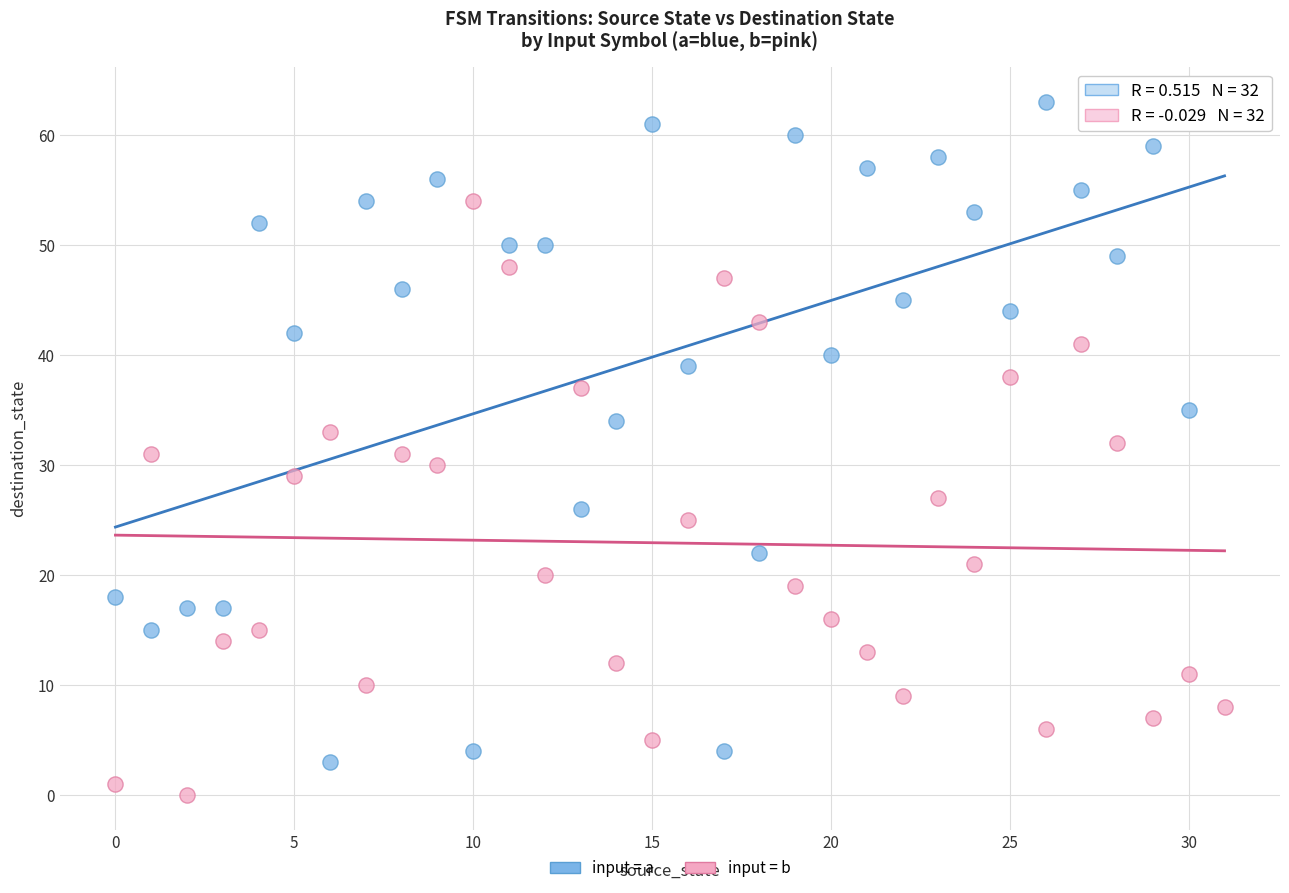

Across all data points, what is the range of Y values (max minus min)?

63